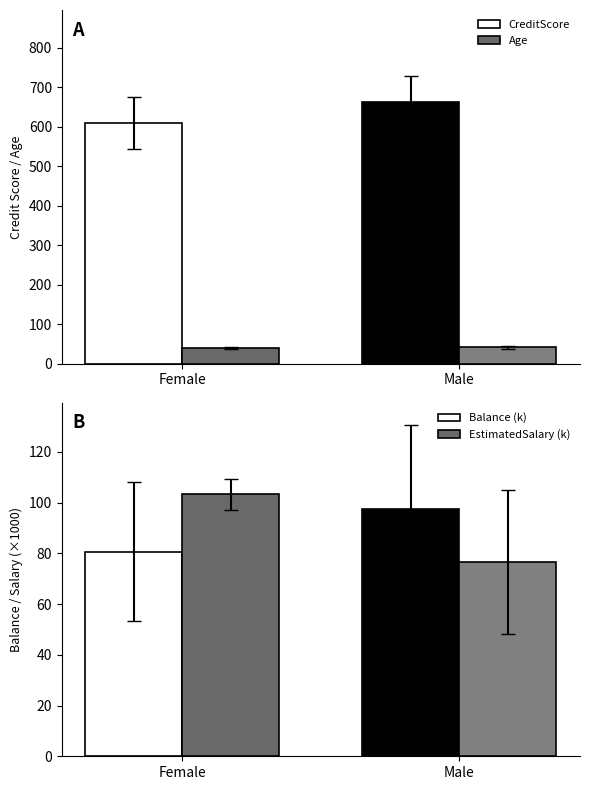

How many bars are there in each group?

4